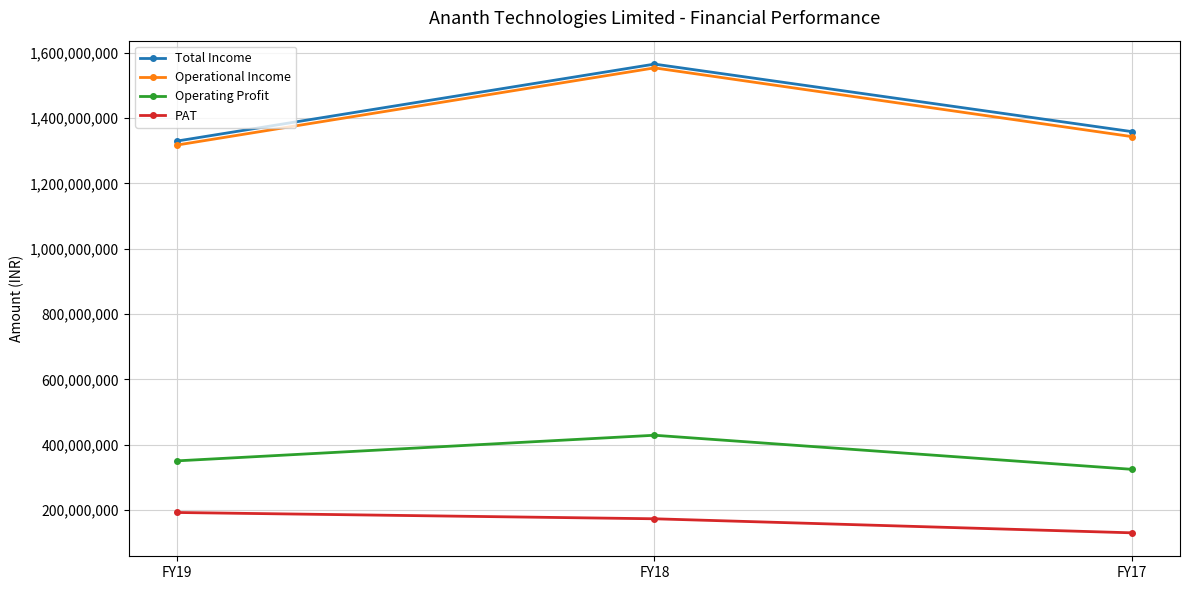

What is the sum of the PAT values at FY17 and FY19?

322363000